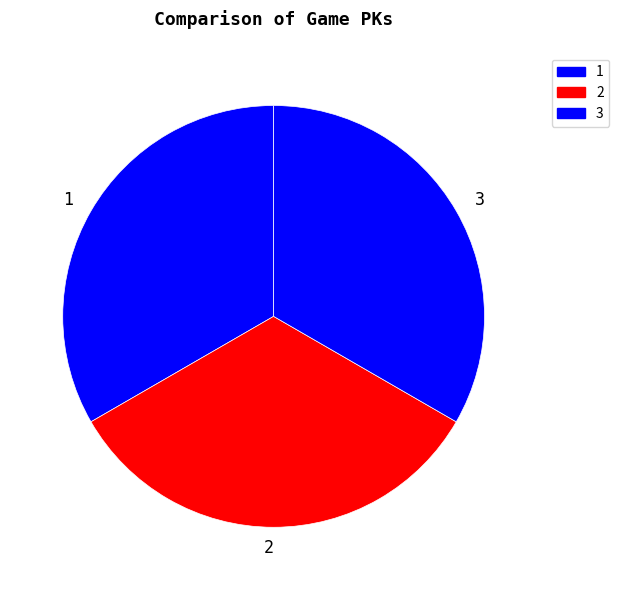

Combined, do 1 and 3 account for over 50%?

Yes